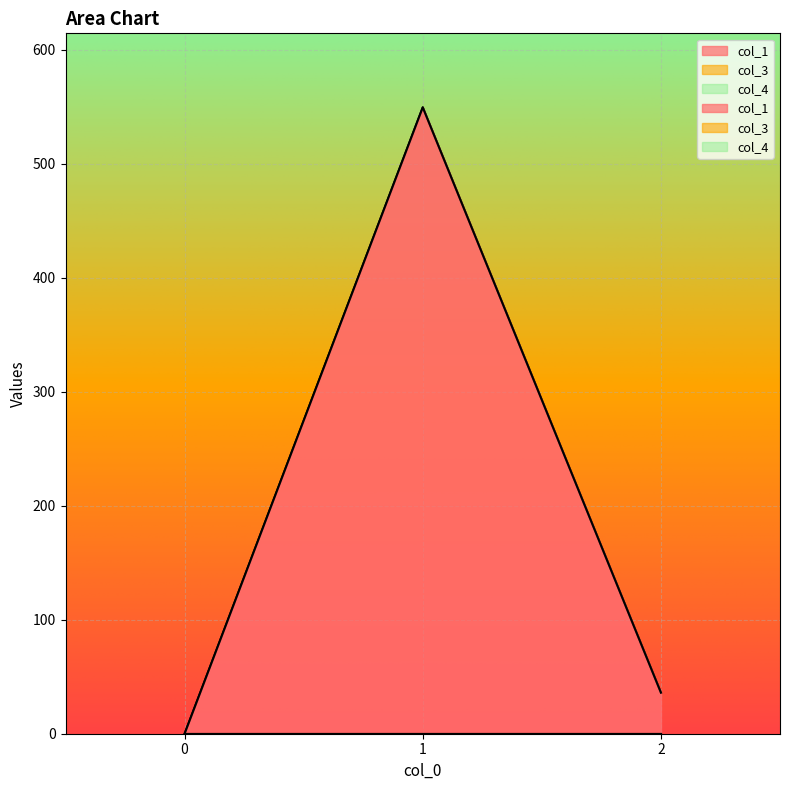

How many positive values does the col_1 series have?

2